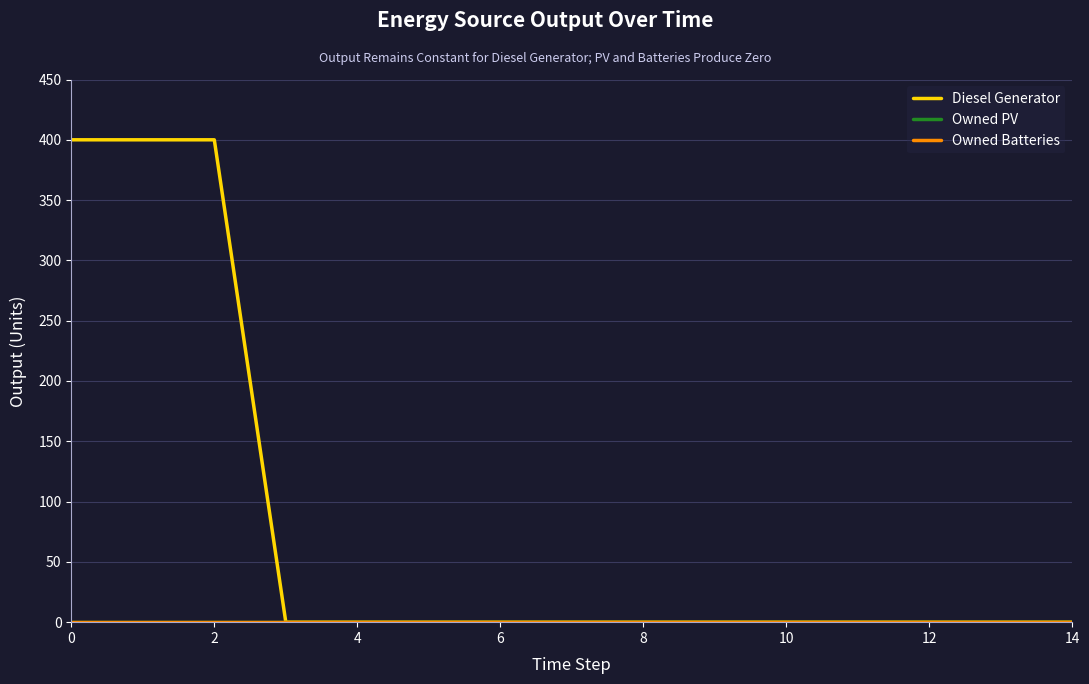

Does the chart display data point markers on the line(s)?

No